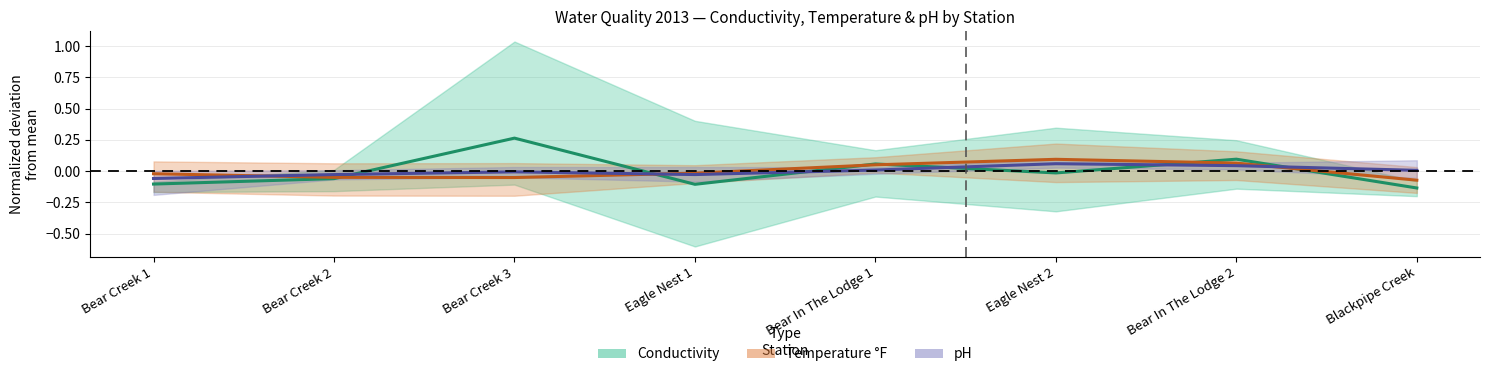

Read the pH (normalized) value at Eagle Nest 2.

0.1